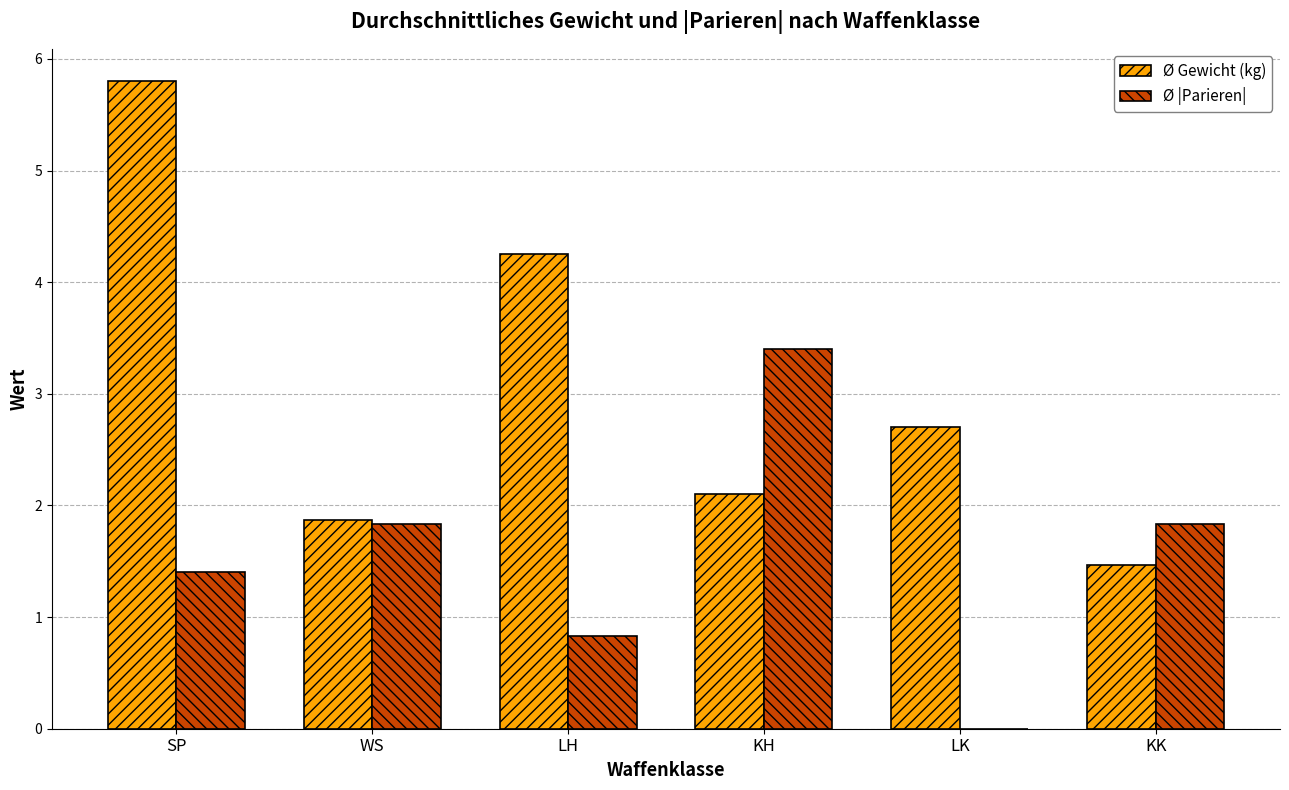

Between SP and KK, which series saw the biggest shift?

Ø Gewicht (kg)